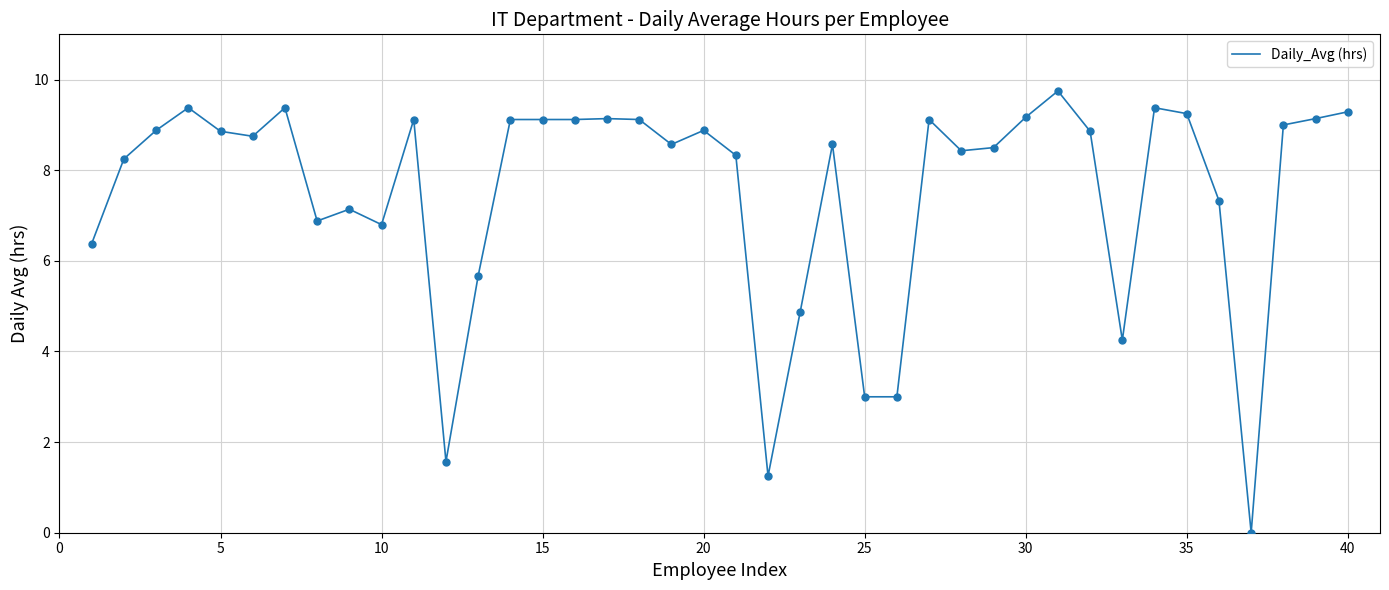

What is the greatest value displayed?

9.8